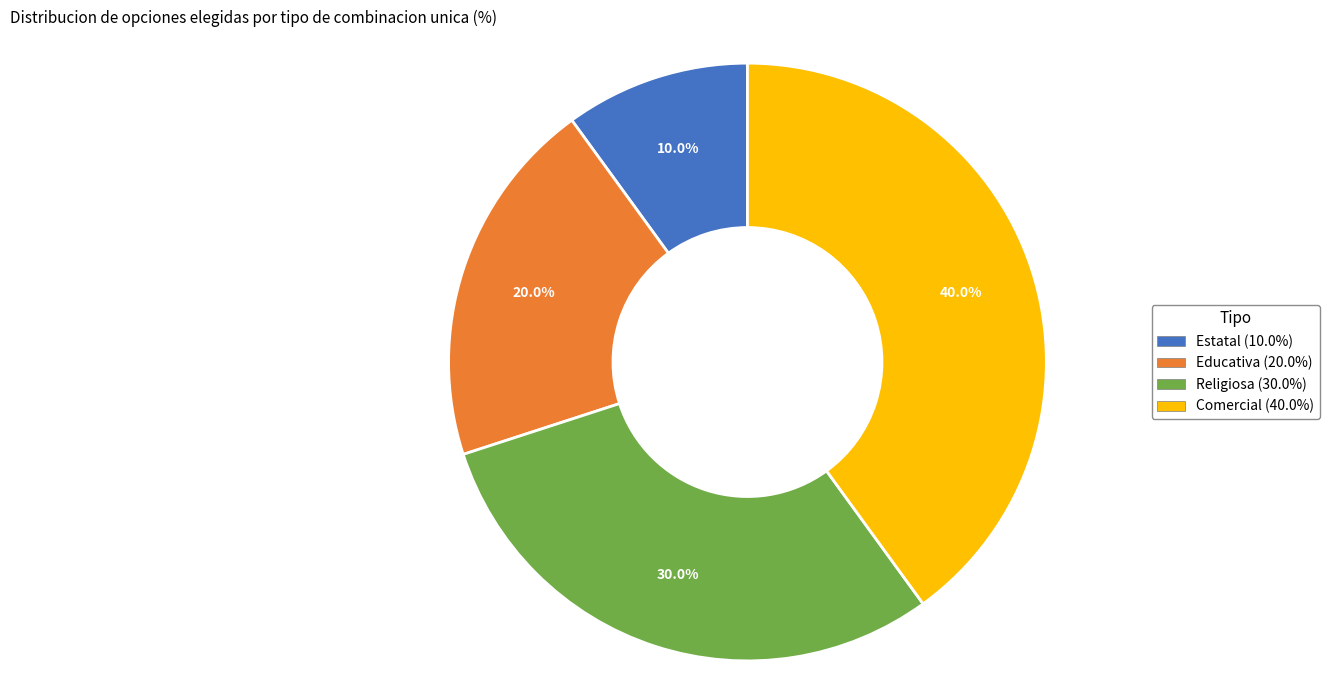

True or false: Educativa accounts for 35% of the total.

False